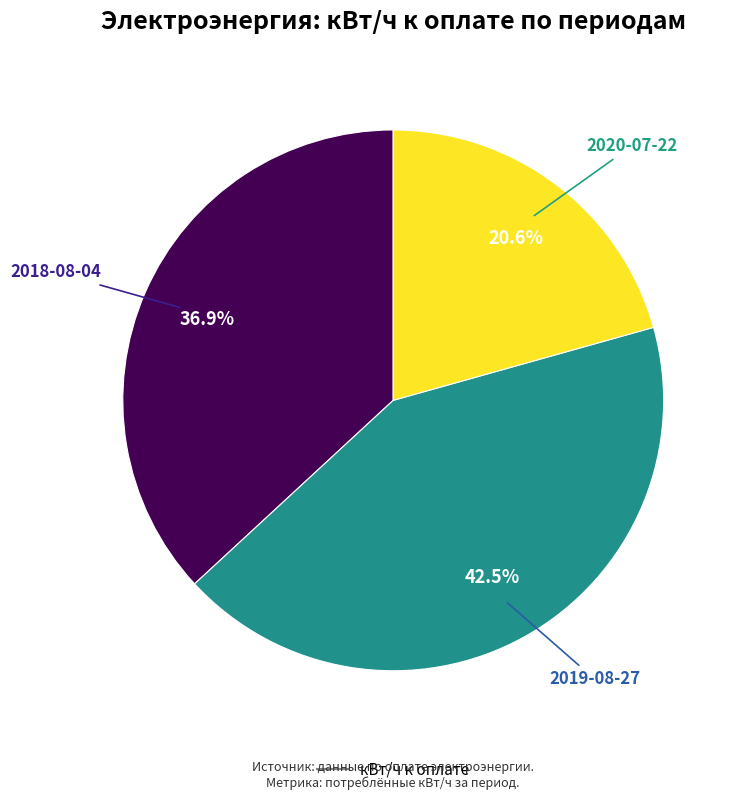

Is there a majority slice in this chart?

No